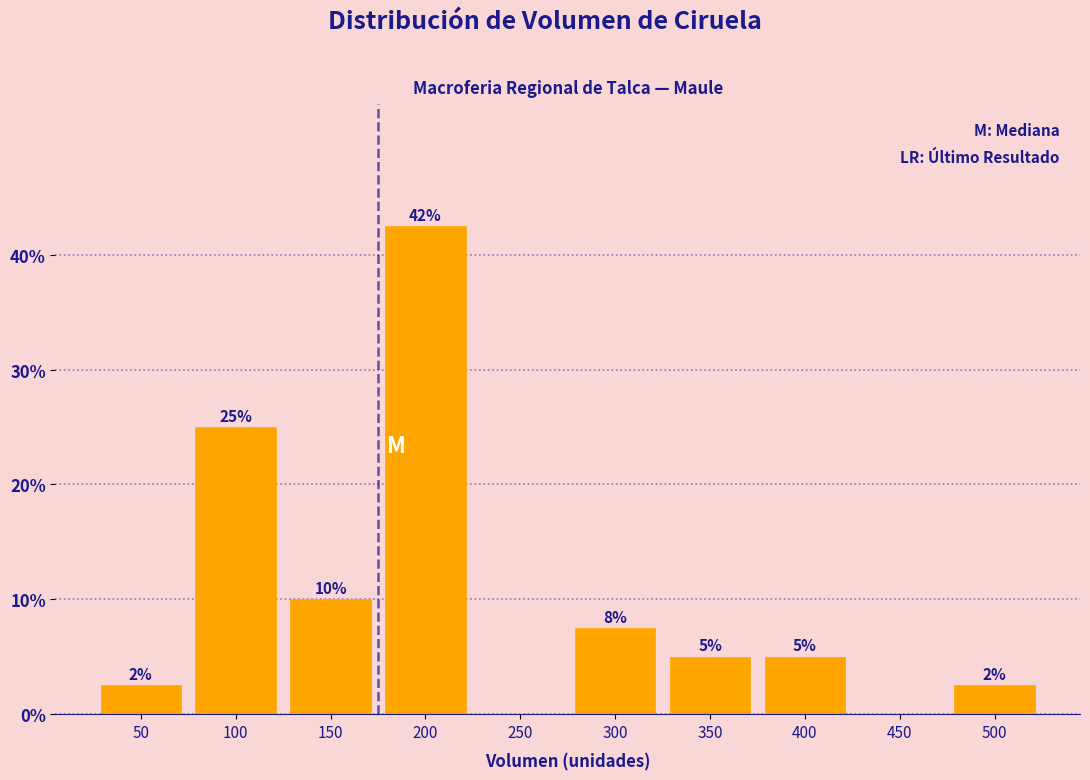

What is the sum of the values at 300 and 500?

10.0